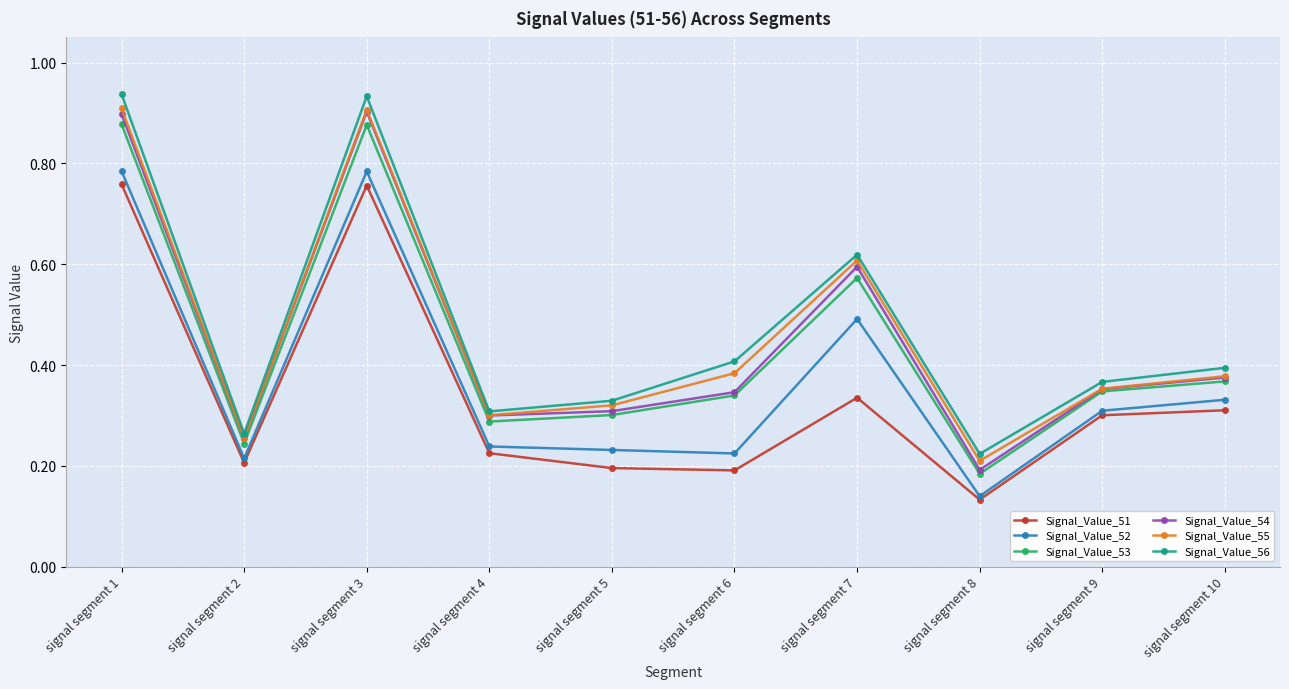

True or false: Signal_Value_51 and Signal_Value_54 cross at least once.

False